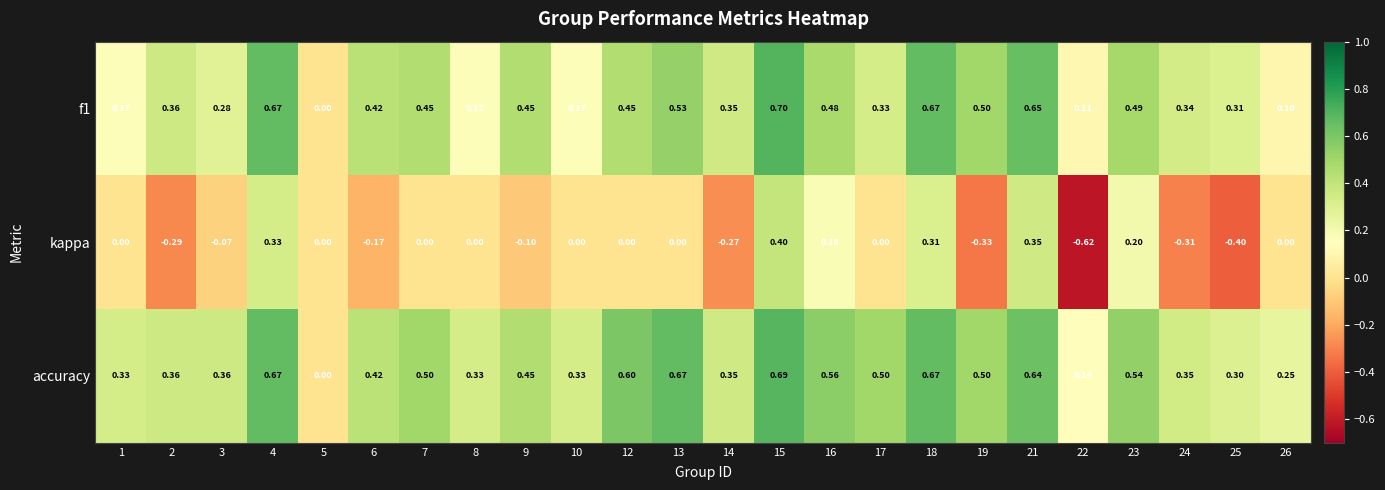

What is the total value across all series at 8?

0.5